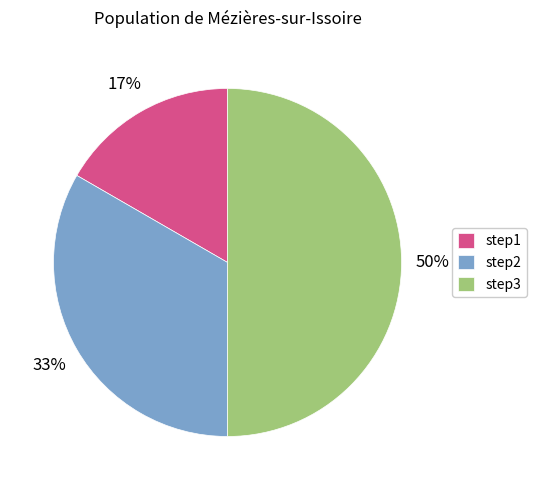

Rank the categories by value from lowest to highest.

step1, step2, step3